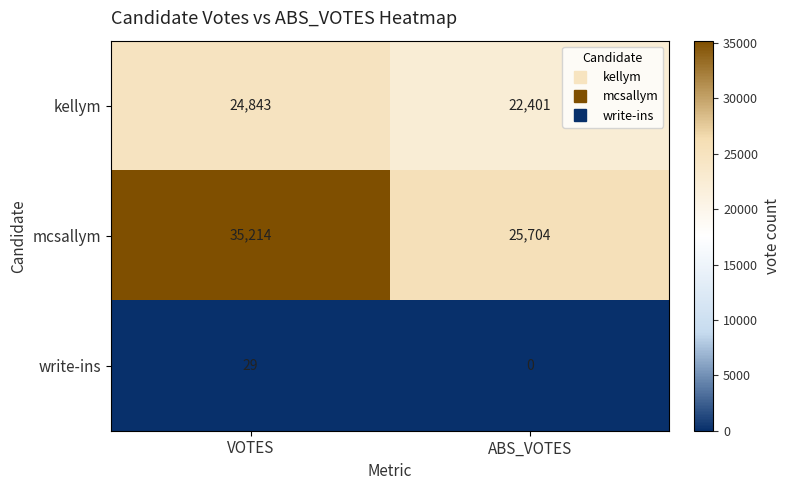

Which series has the largest total across all categories?

mcsallym